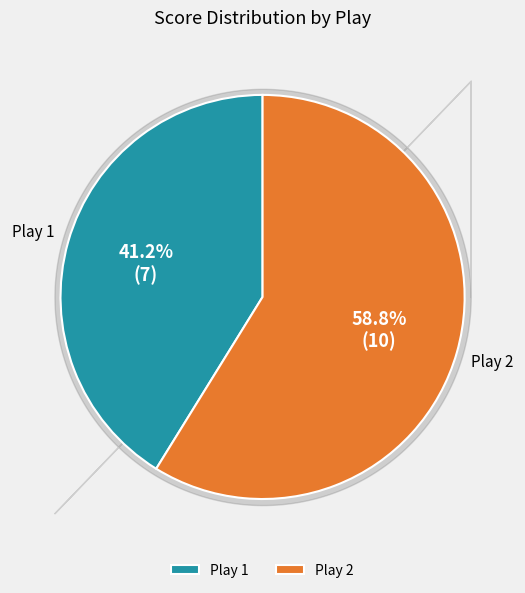

How many segments does this pie chart have?

2